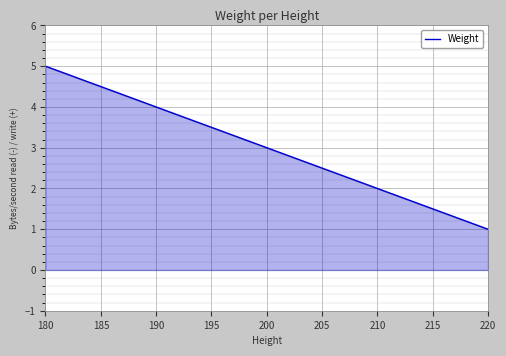

Is it true that the value at 190 is 4?

True